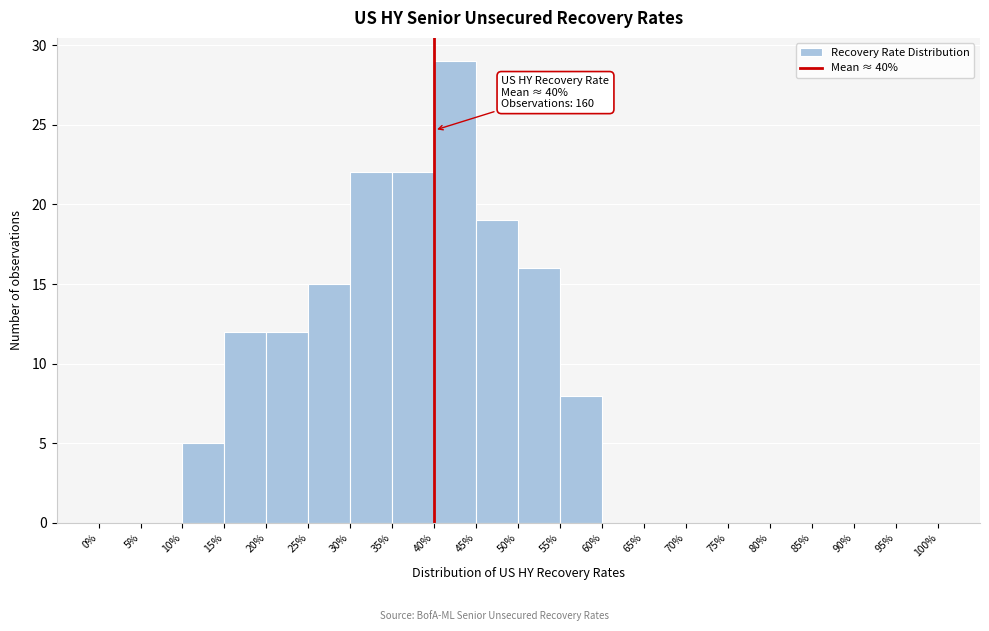

Which range on the x-axis has the tallest bar?

40% to 45%